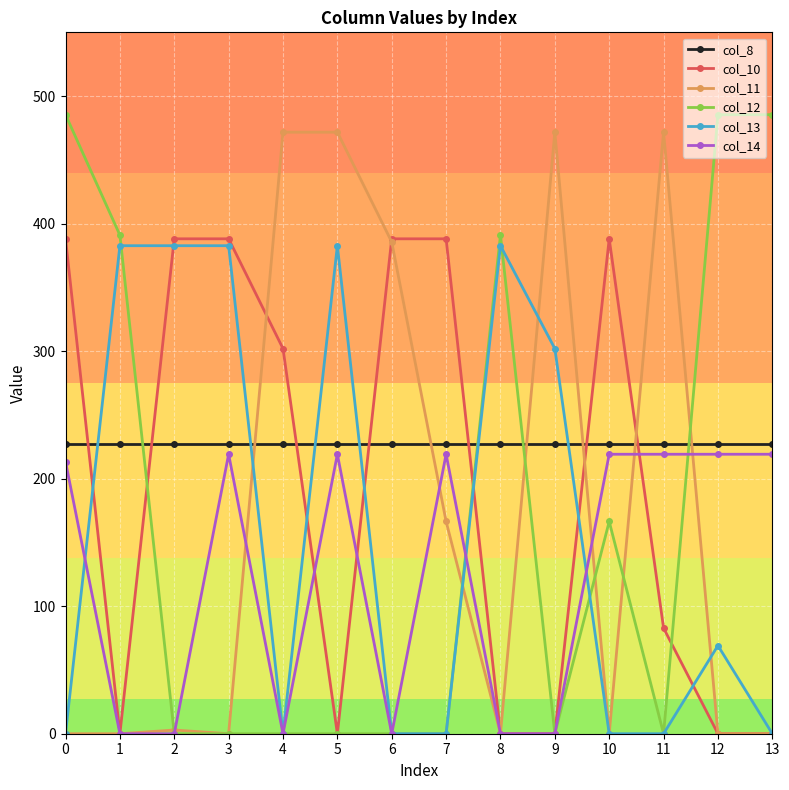

What is the difference between the maximum and minimum values in the col_14 series?

219.2